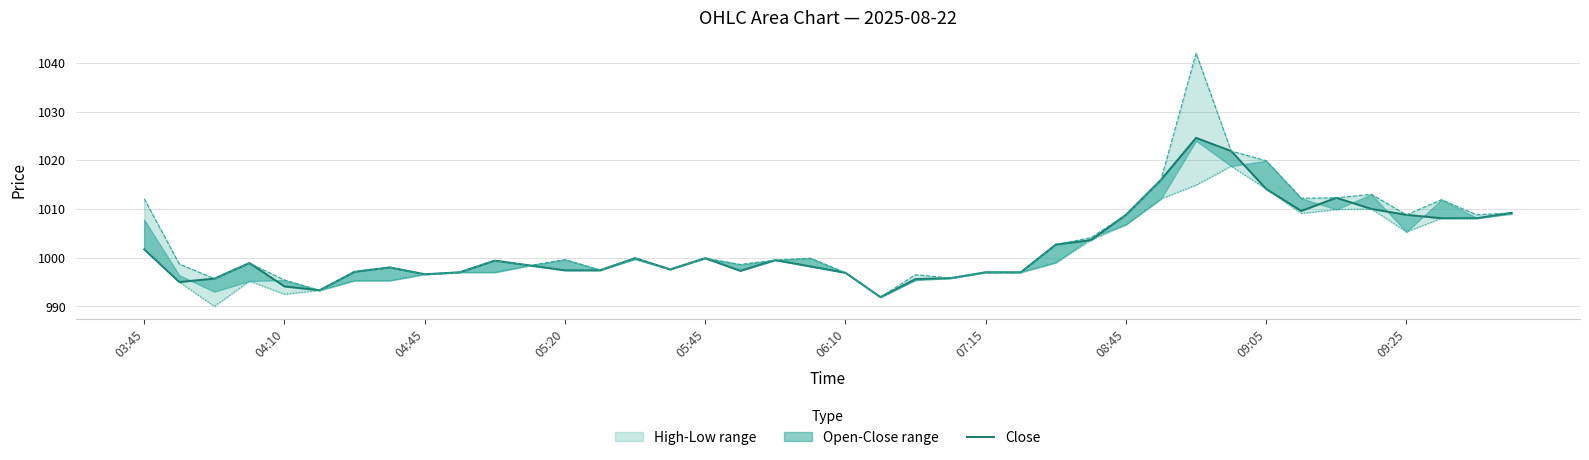

At how many categories does at least one series exceed 1032?

1